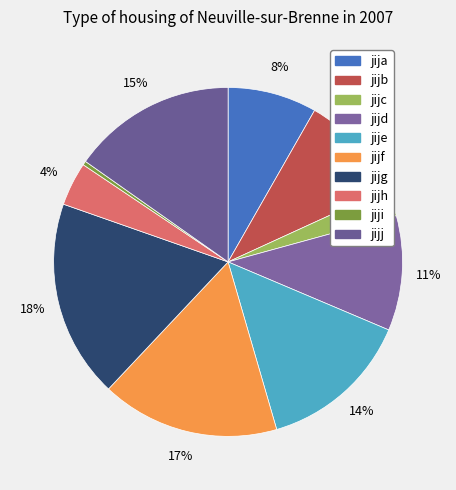

Which category has the biggest portion of the pie?

jijg